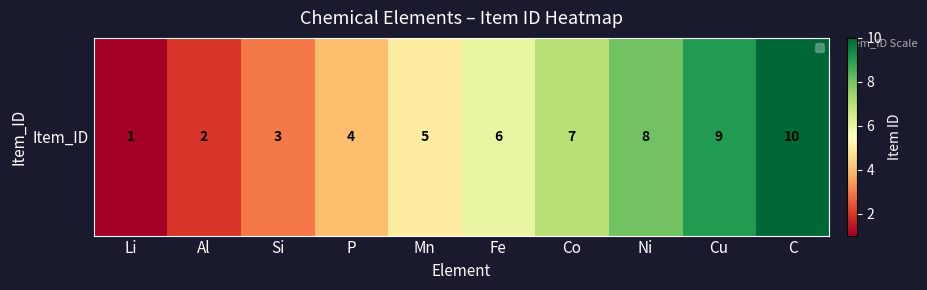

What is the change in value from Mn to Co?

+2